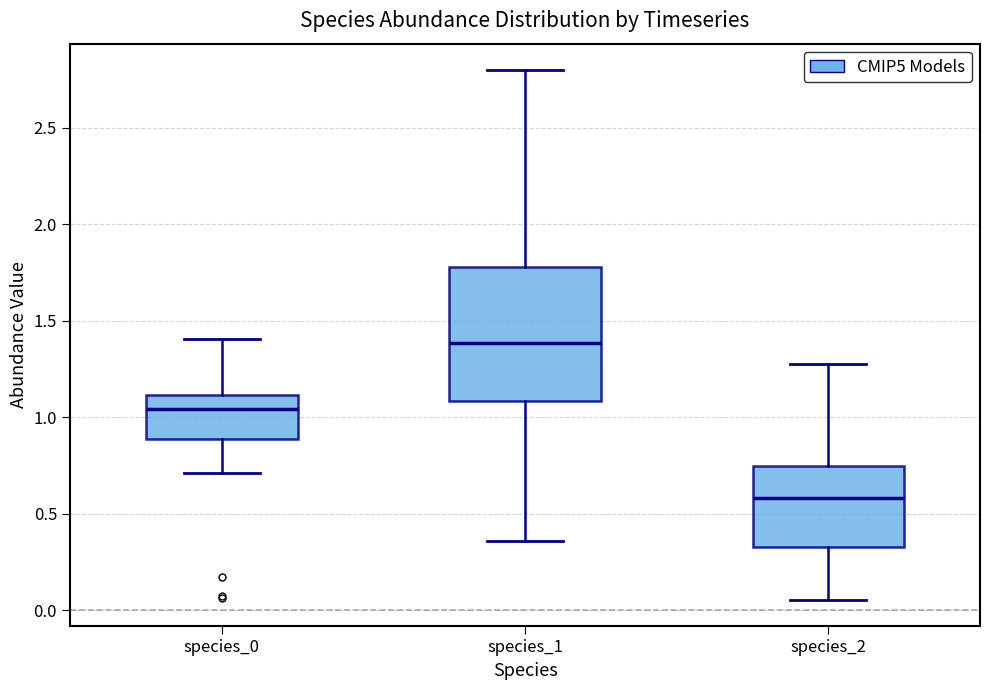

Reading left to right, transcribe this box plot: for each box, give where its median line is, the range the box spans, and where its two whiskers end, as read against the y-axis. The values are not printed on the chart, so give them approximately, as read against the axis.

species_0: median 1.05, box 0.90 to 1.10, whiskers 0.70 to 1.40
species_1: median 1.40, box 1.10 to 1.80, whiskers 0.35 to 2.80
species_2: median 0.60, box 0.35 to 0.75, whiskers 0.05 to 1.25